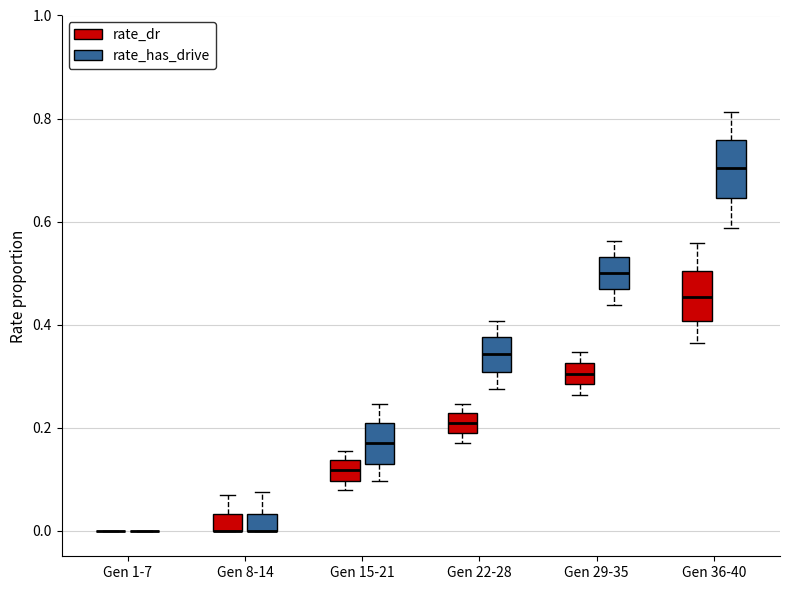

Where does the upper whisker of the box for Gen 29-35 (rate_has_drive) end on the y-axis? The values are not printed on the chart, so give them approximately, as read against the axis.

0.56